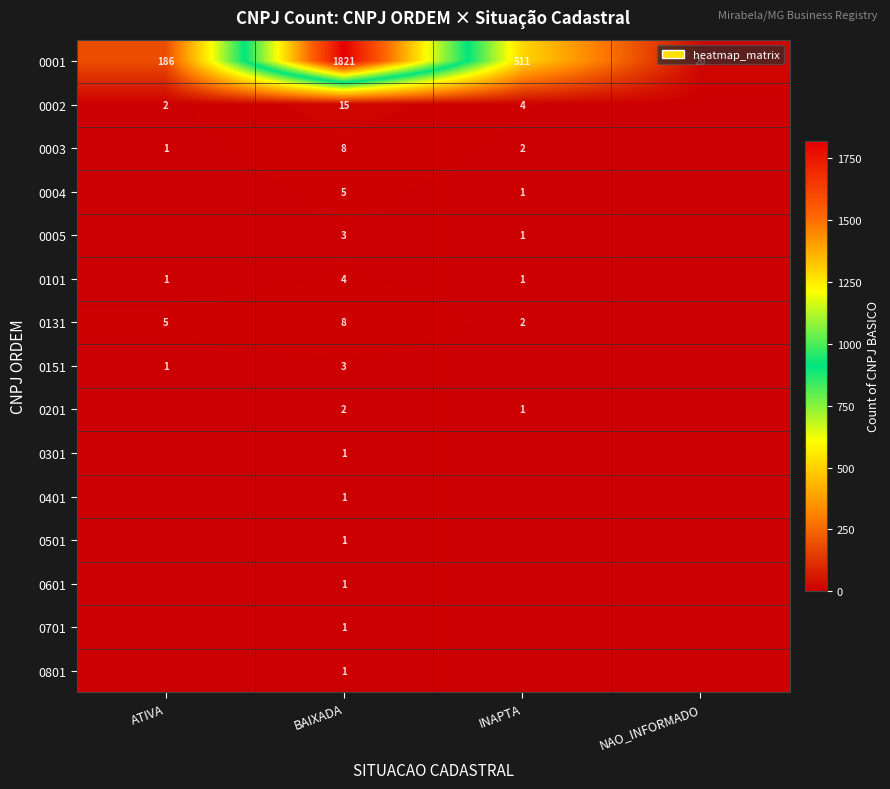

The value of 0001 at NAO_INFORMADO is 20. True or false?

True